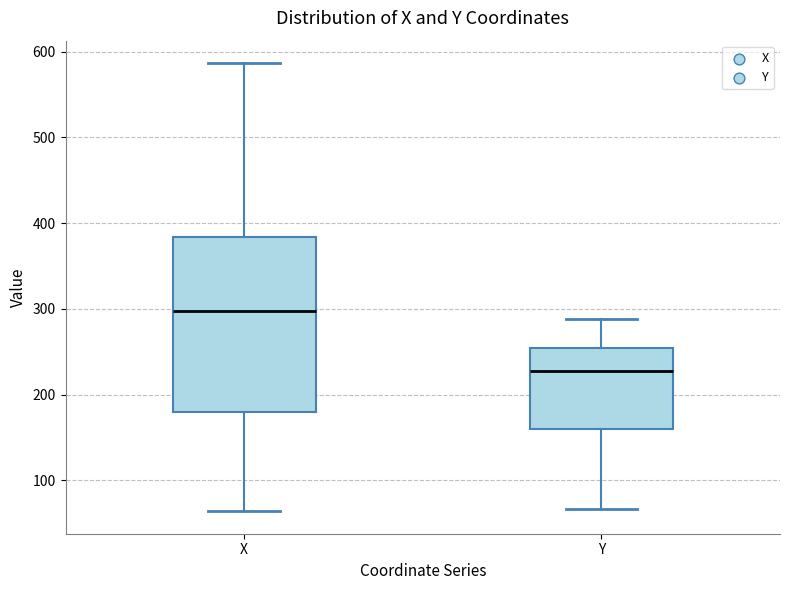

Where does the upper whisker of the box for X end on the y-axis? The values are not printed on the chart, so give them approximately, as read against the axis.

590